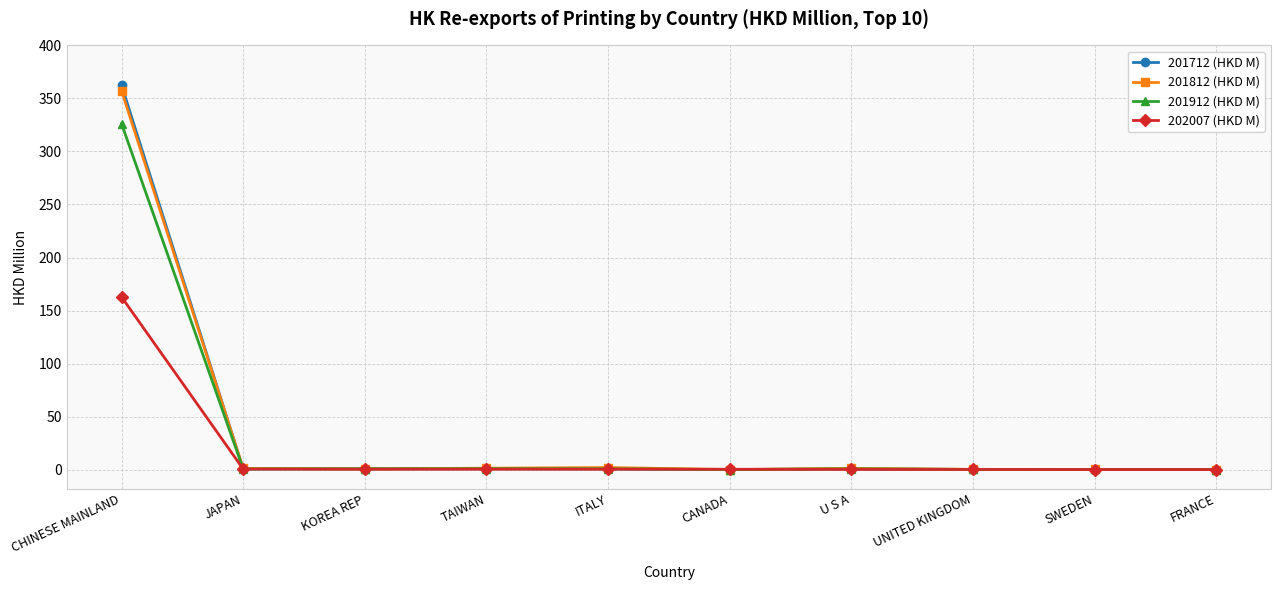

True or false: 202007 (HKD M) has a value of 113.5 at CHINESE MAINLAND.

False